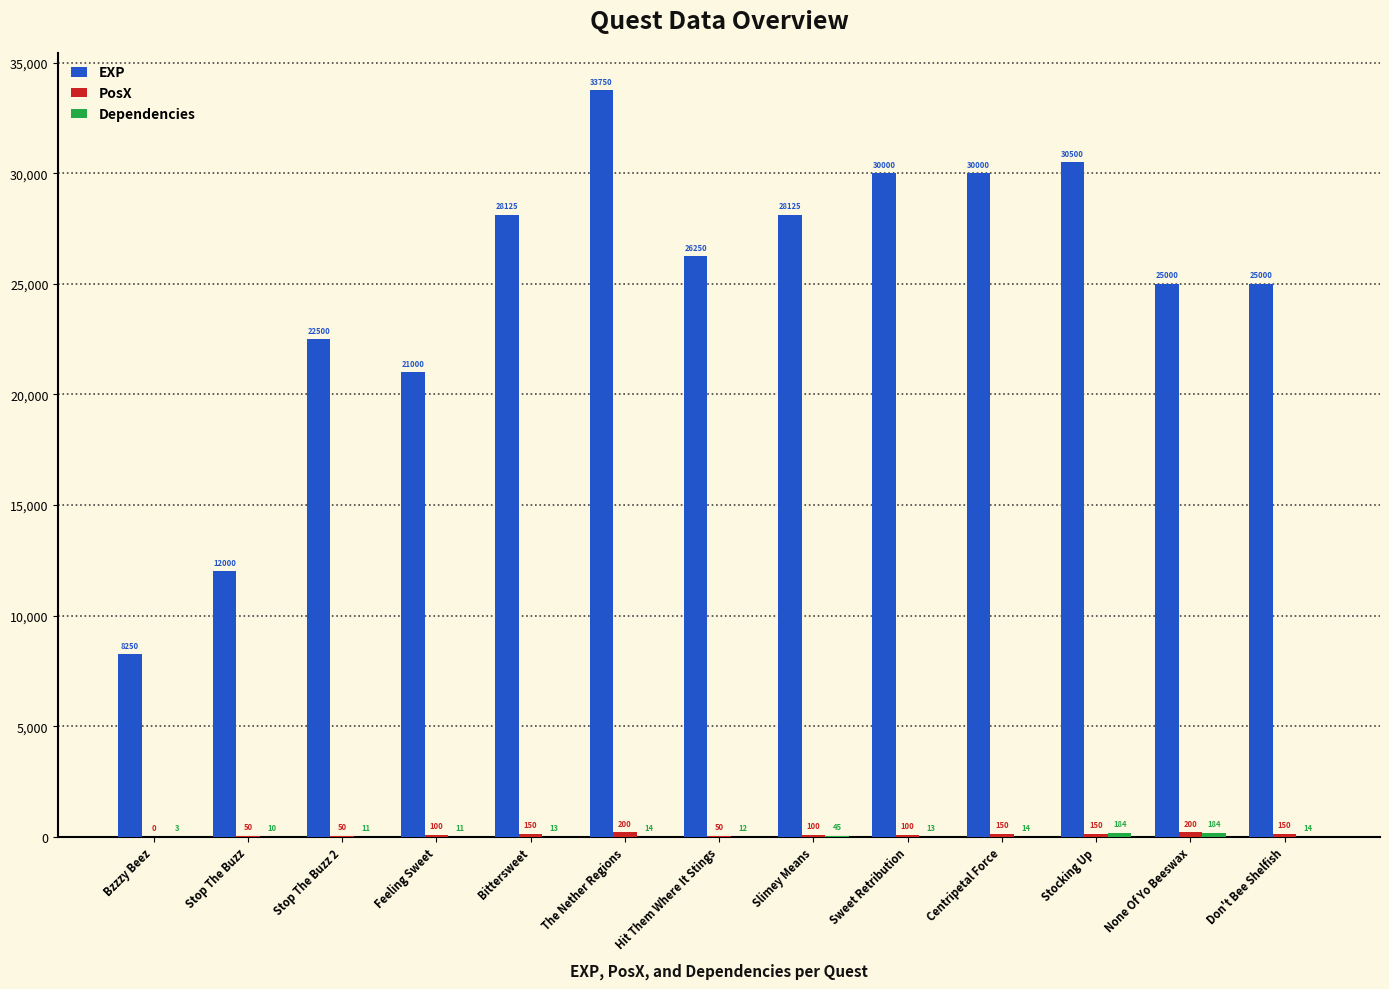

Does the chart contain stacked bars?

No